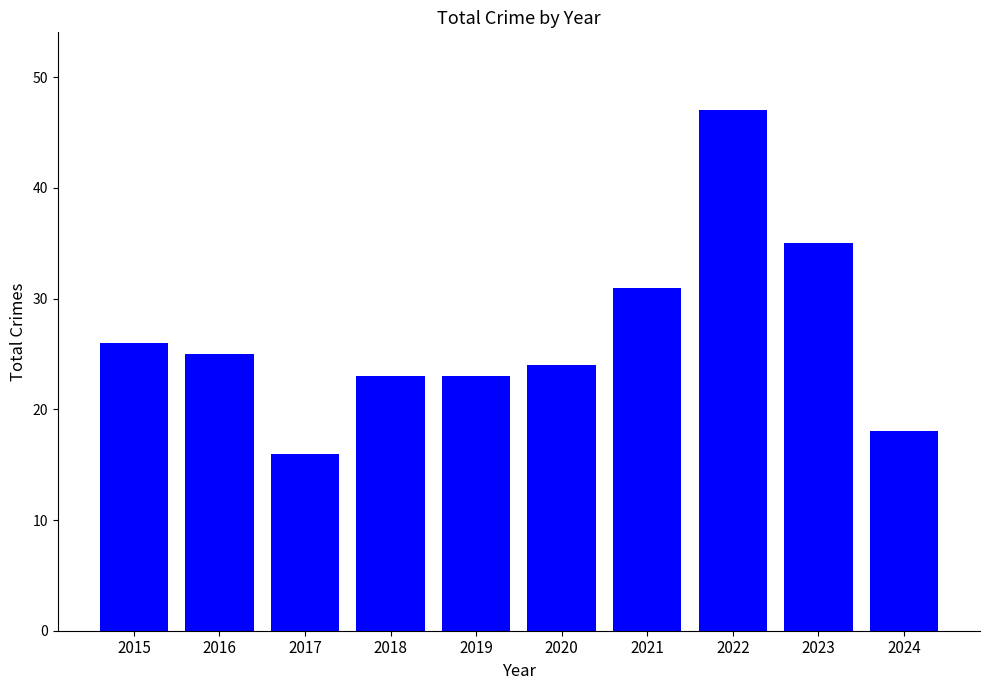

Reading right to left, transcribe all the data shown in this chart.

18	35	47	31	24	23	23	16	25	26